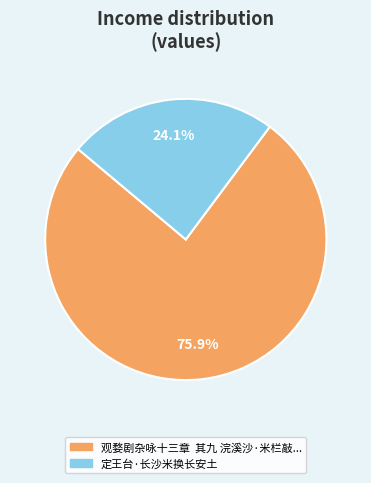

Is there any slice that represents more than half of the pie?

Yes